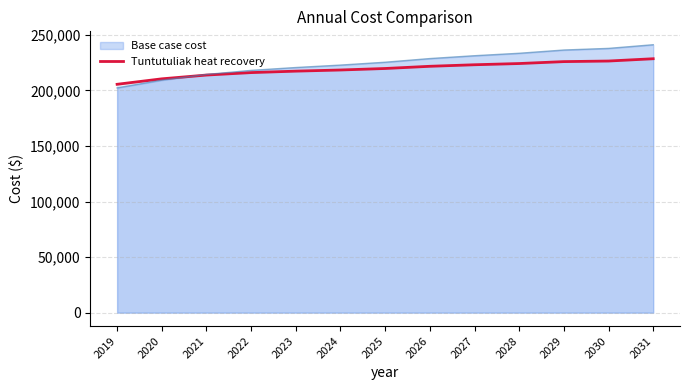

What is the value of the 3rd point from the left?

213812.4